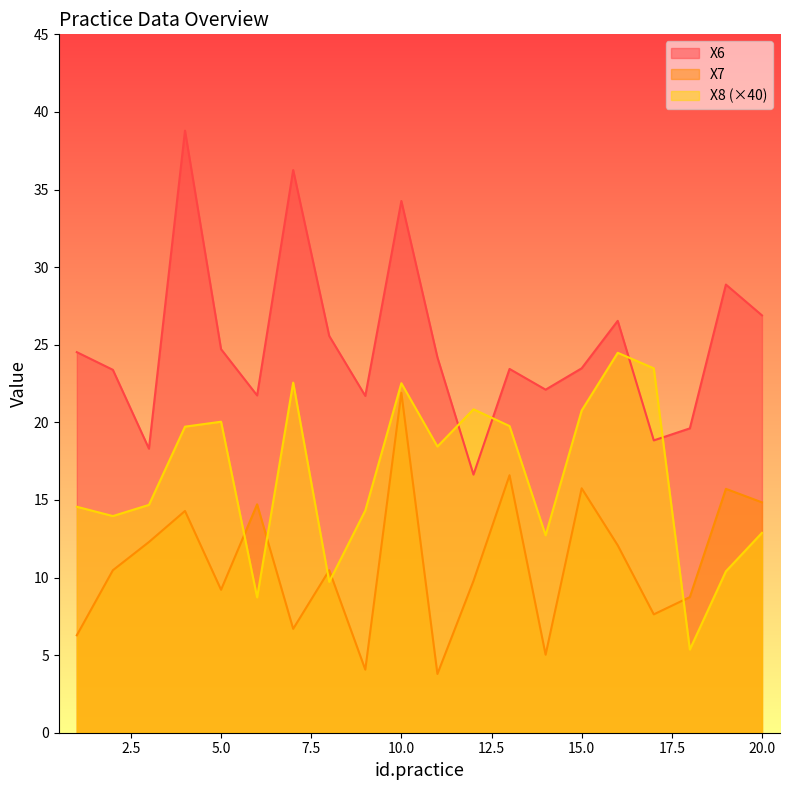

How many times do X8 and X6 cross each other?

4